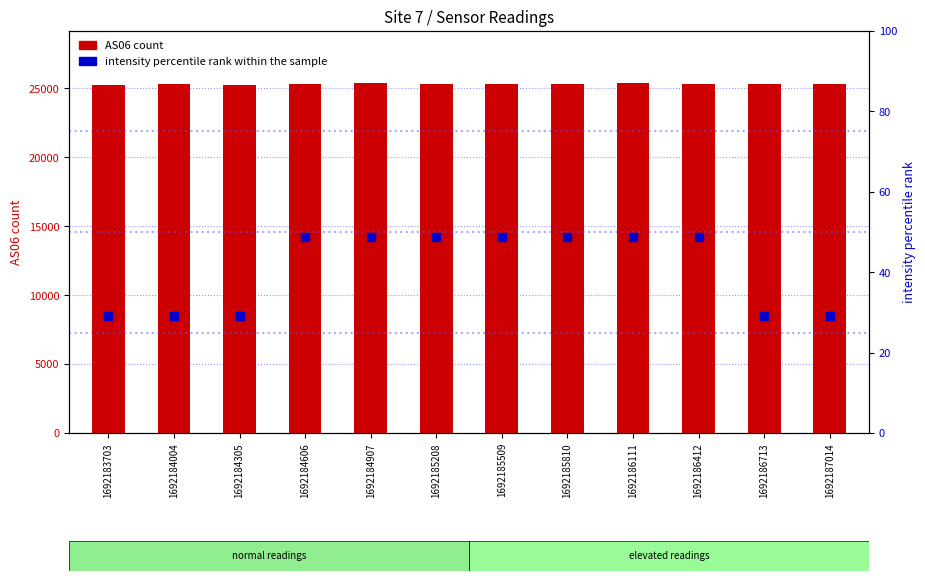

At which category is the sum across all series the highest?

1692184907